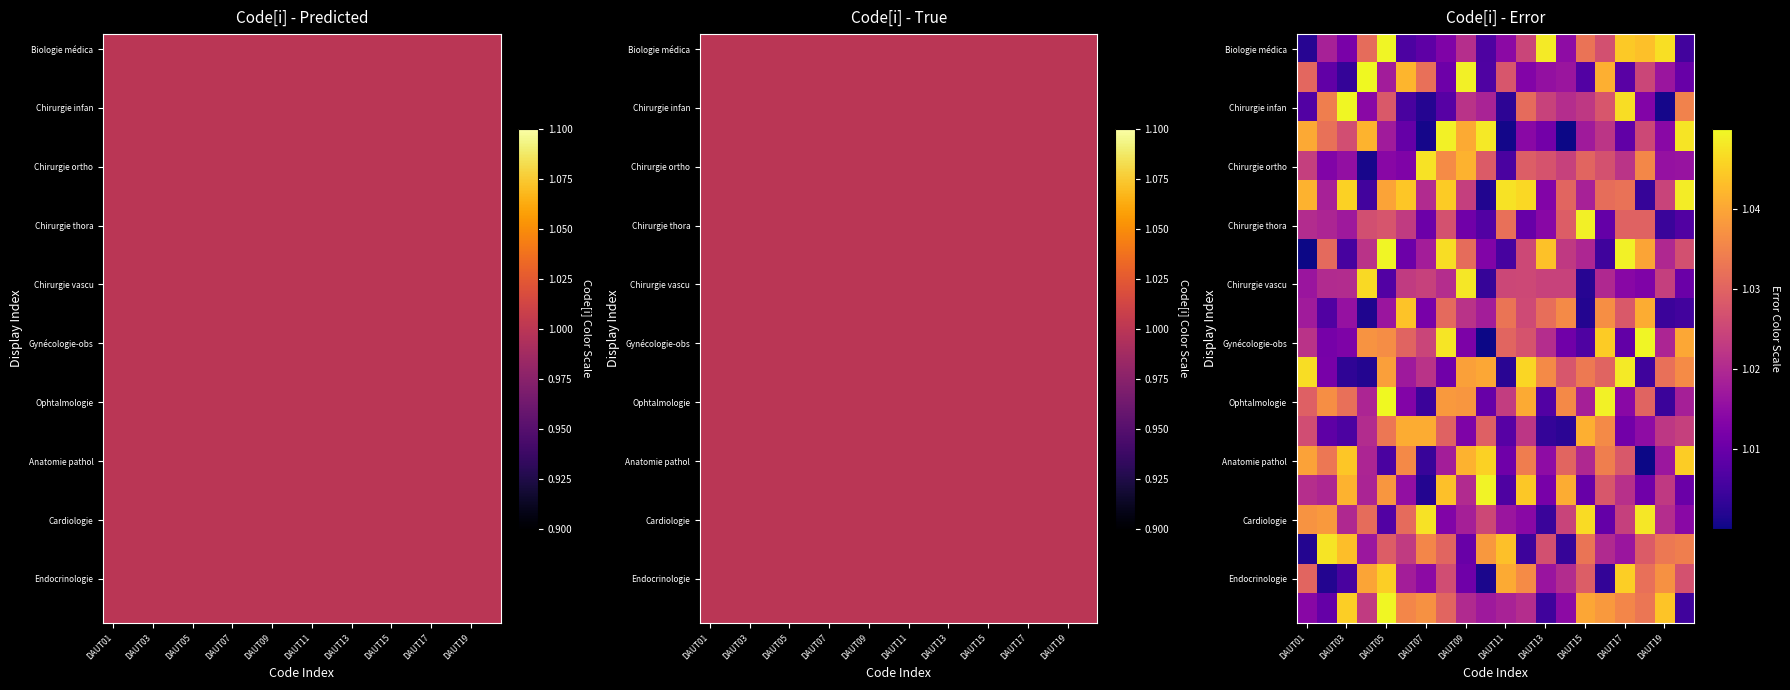

What is the total value across all series at DAUT19?

20.4